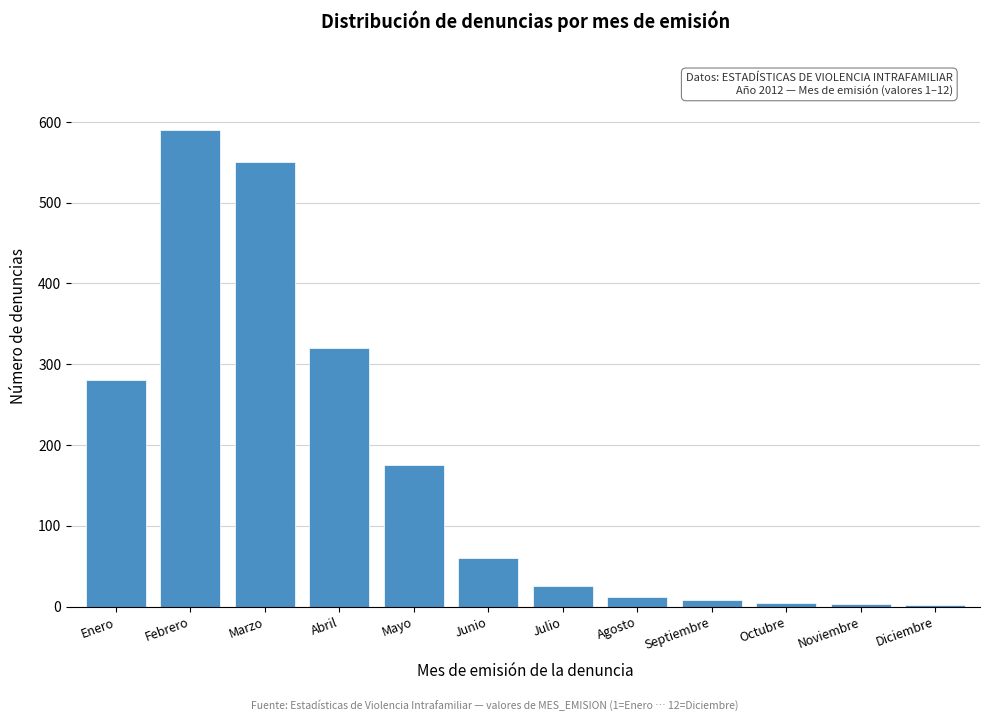

What is the change in value from Febrero to Marzo?

-40